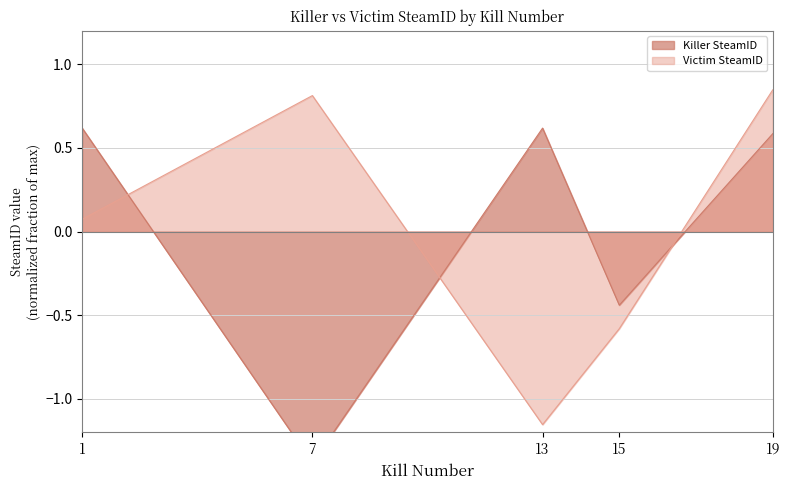

What is the value of the Killer SteamID point at the 1st from the left?

0.6